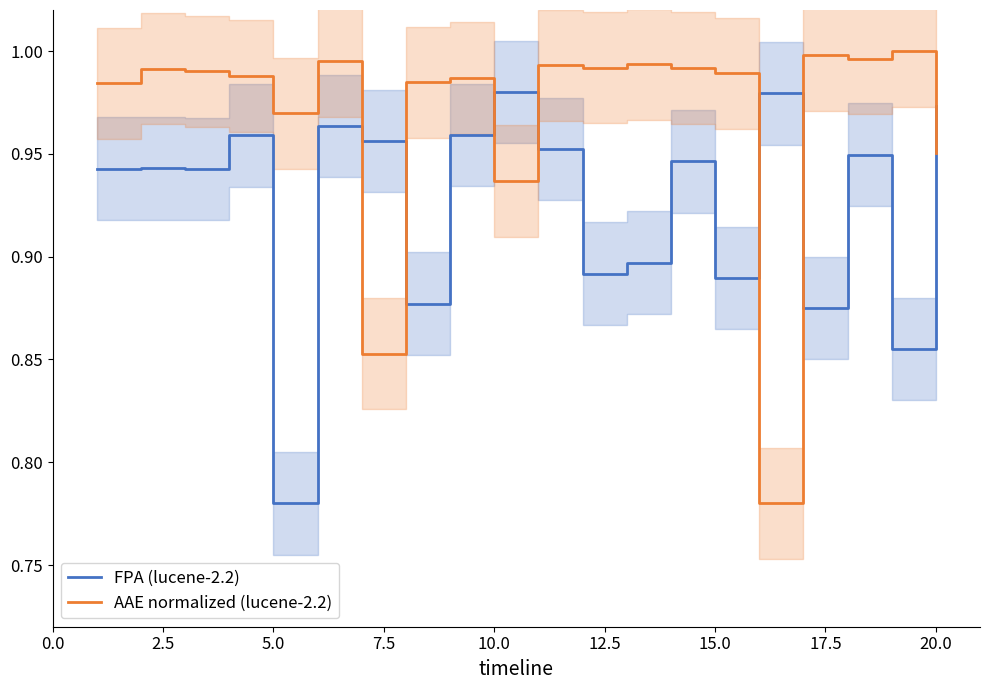

True or false: FPA (lucene-2.2) has more than 2 points higher than both neighbors.

True